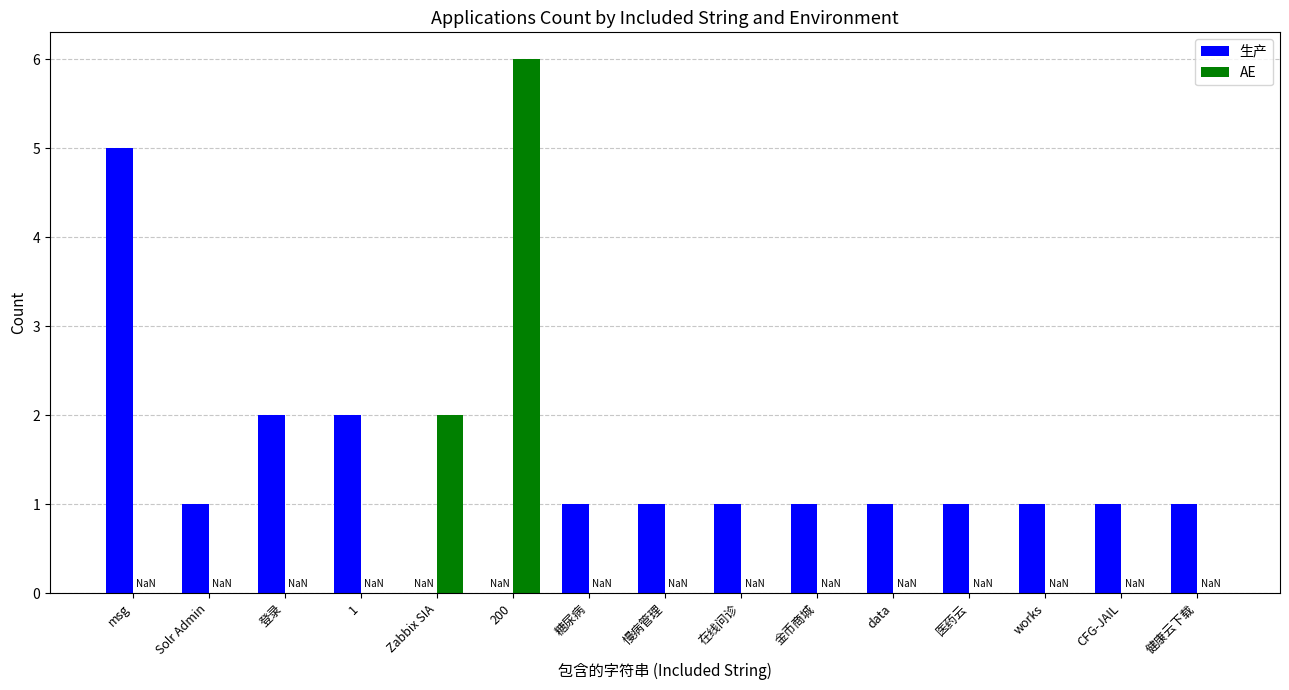

What are all the series names shown in the legend?

生产, AE